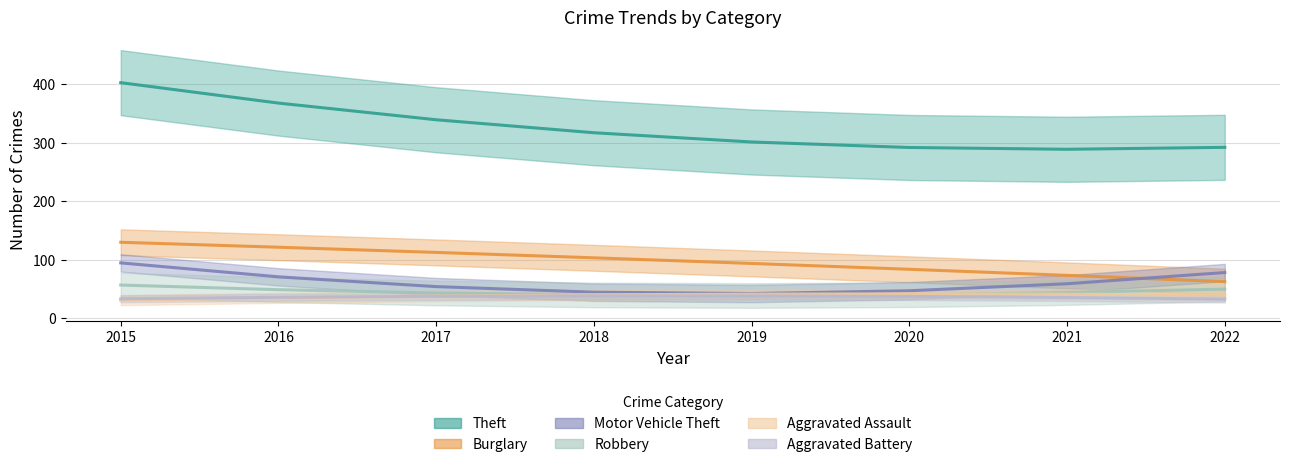

What is the maximum value for Aggravated Battery?

44